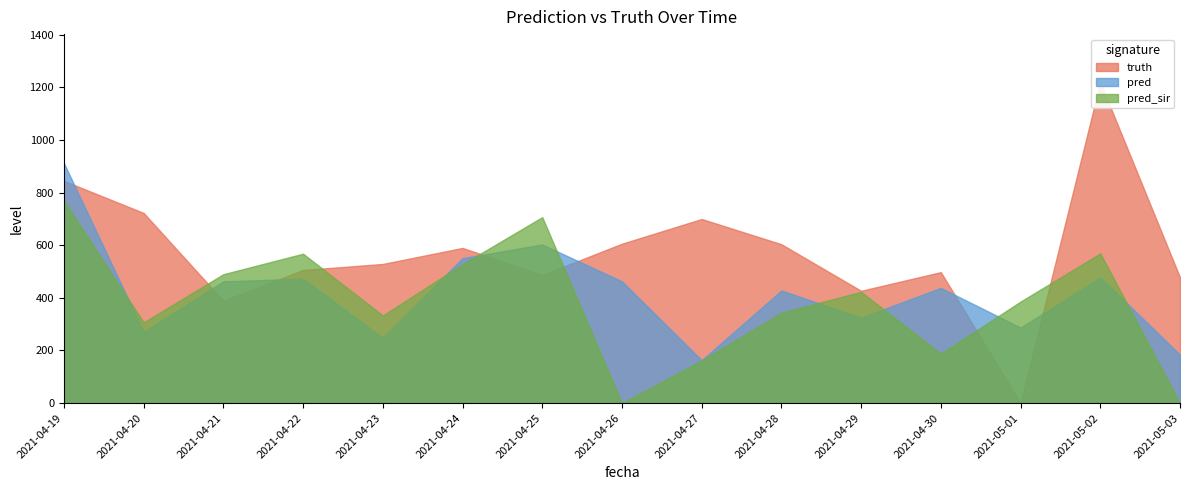

What is the value of the pred point at the 2nd from the left?

271.0